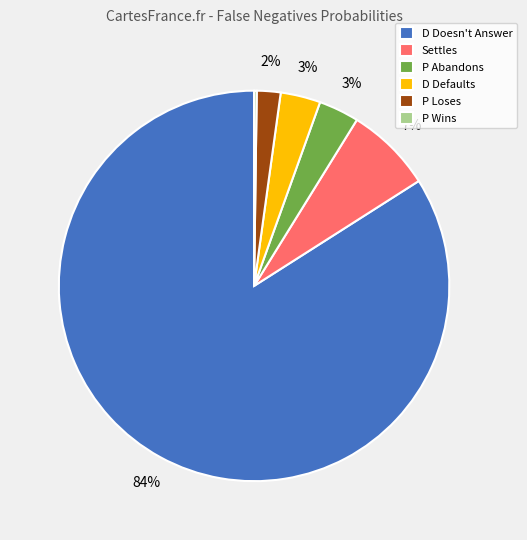

To the nearest percent, what is the average slice percentage?

17%